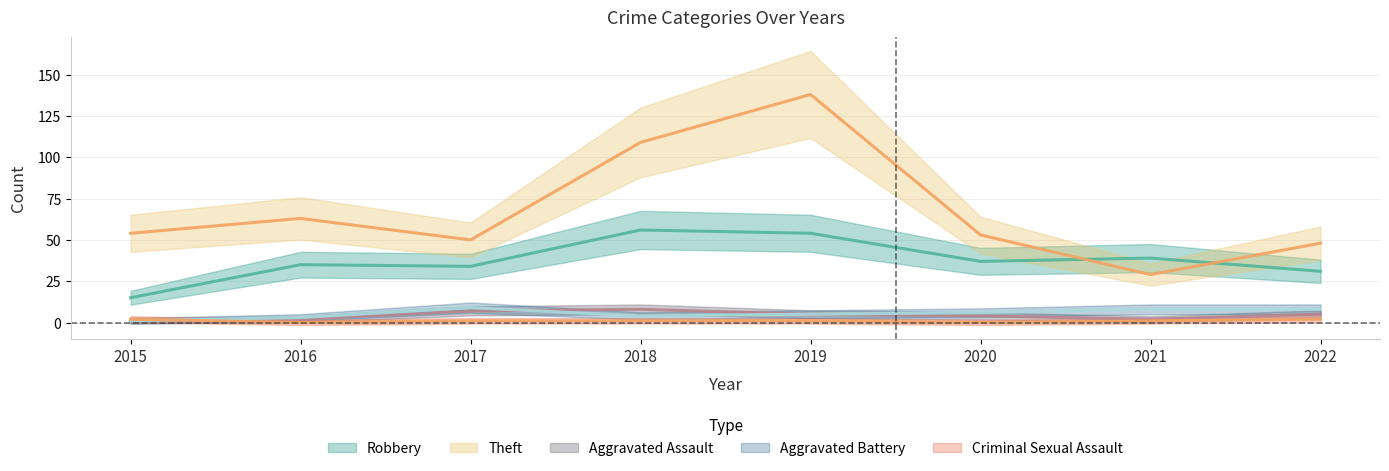

How many interior local peaks does the Theft series have?

2